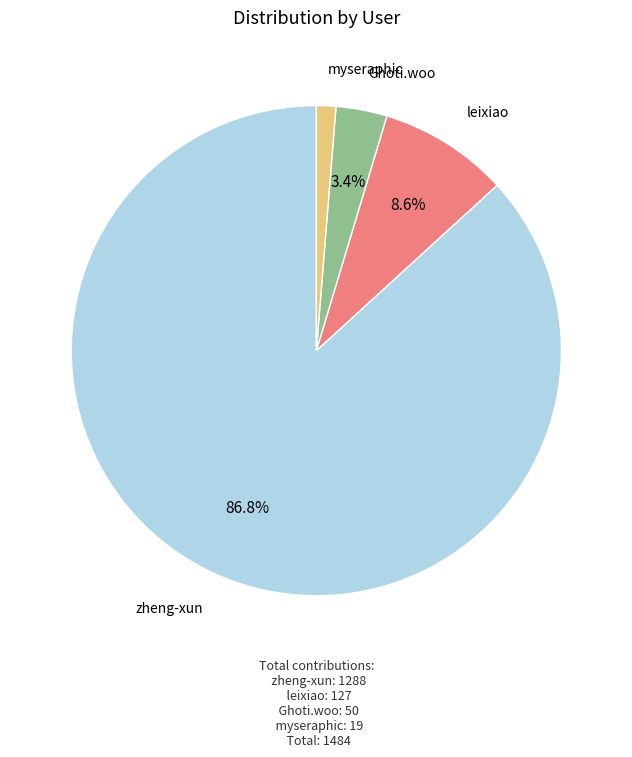

Count the number of slices in the pie.

4